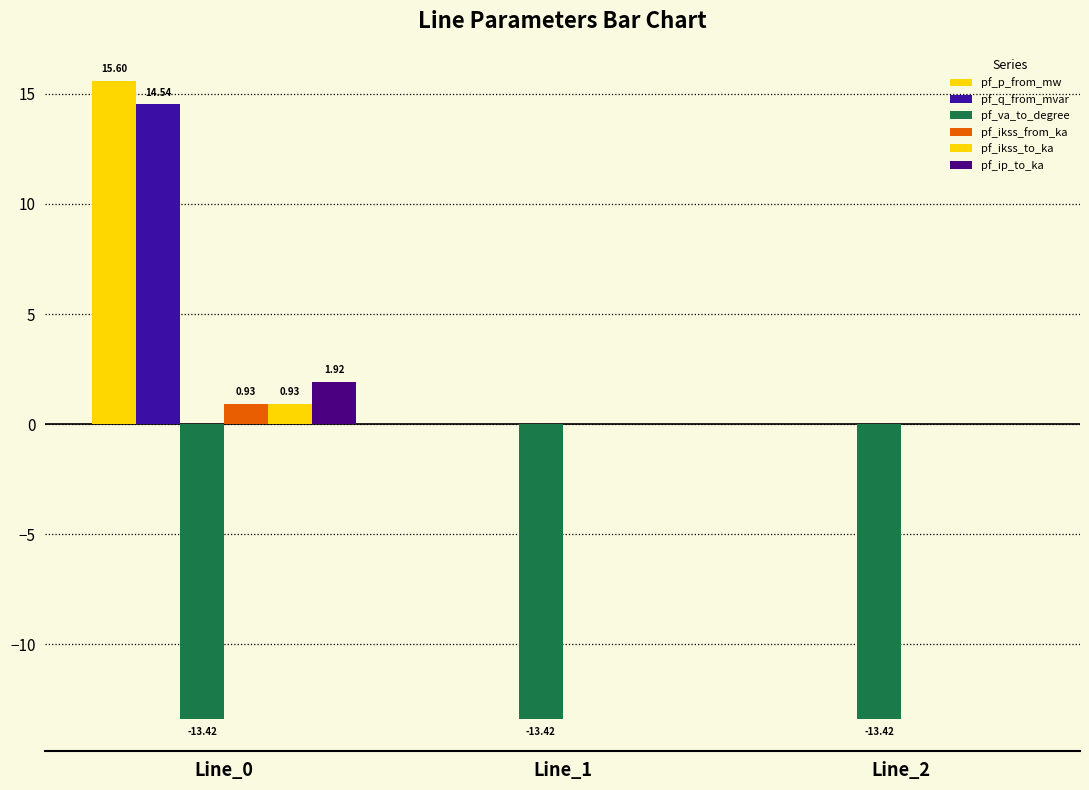

Reading right to left, what are all the values shown in this chart?

pf_p_from_mw: -0.0	-0.0	15.6
pf_q_from_mvar: 0.0	0.0	14.5
pf_va_to_degree: -13.4	-13.4	-13.4
pf_ikss_from_ka: 0.0	0.0	0.9
pf_ikss_to_ka: 0.0	0.0	0.9
pf_ip_to_ka: 0.0	0.0	1.9